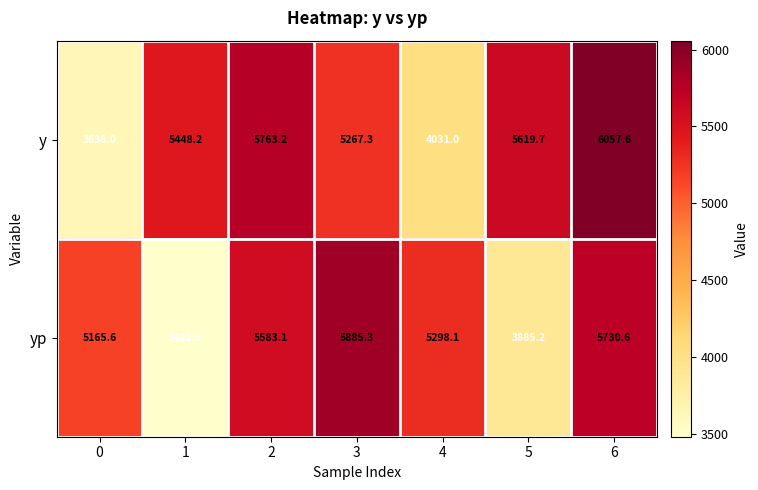

What is the smallest value displayed?

3482.5